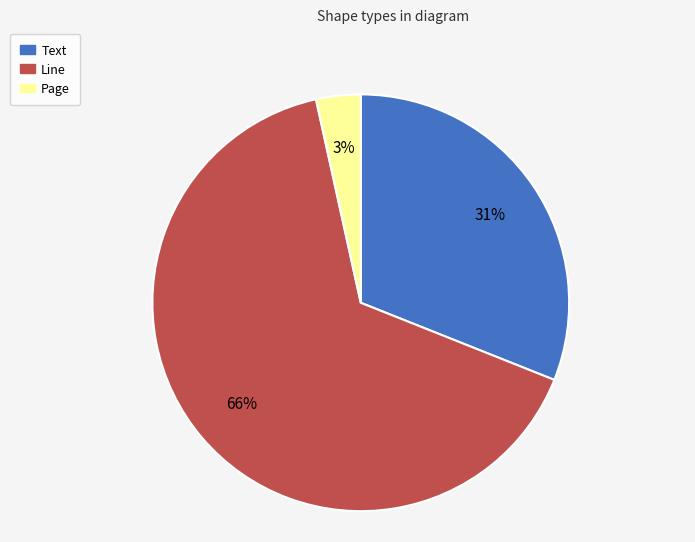

Between Line and Text, which is larger?

Line